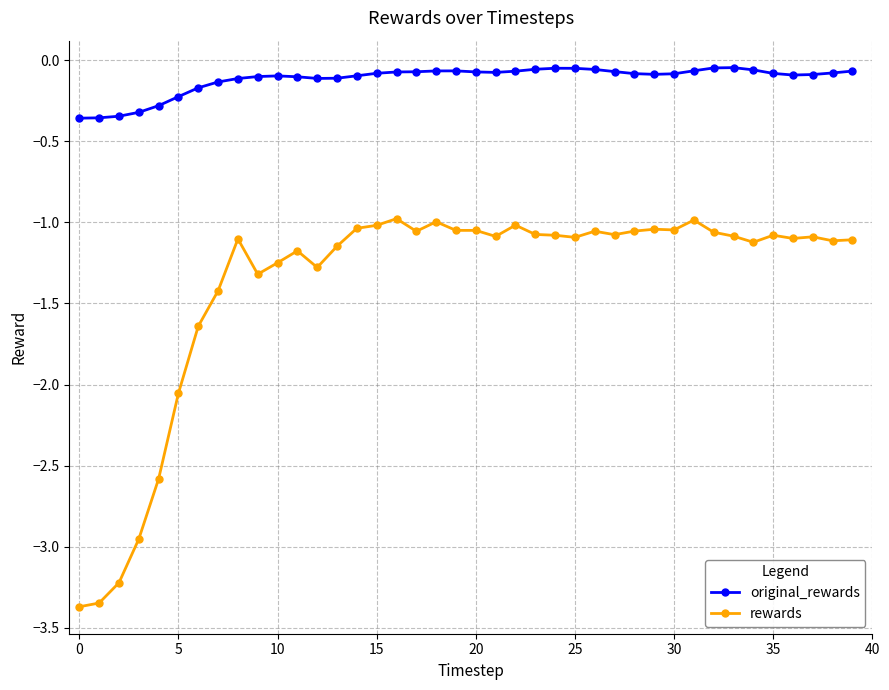

Which series has the largest range (max minus min)?

rewards